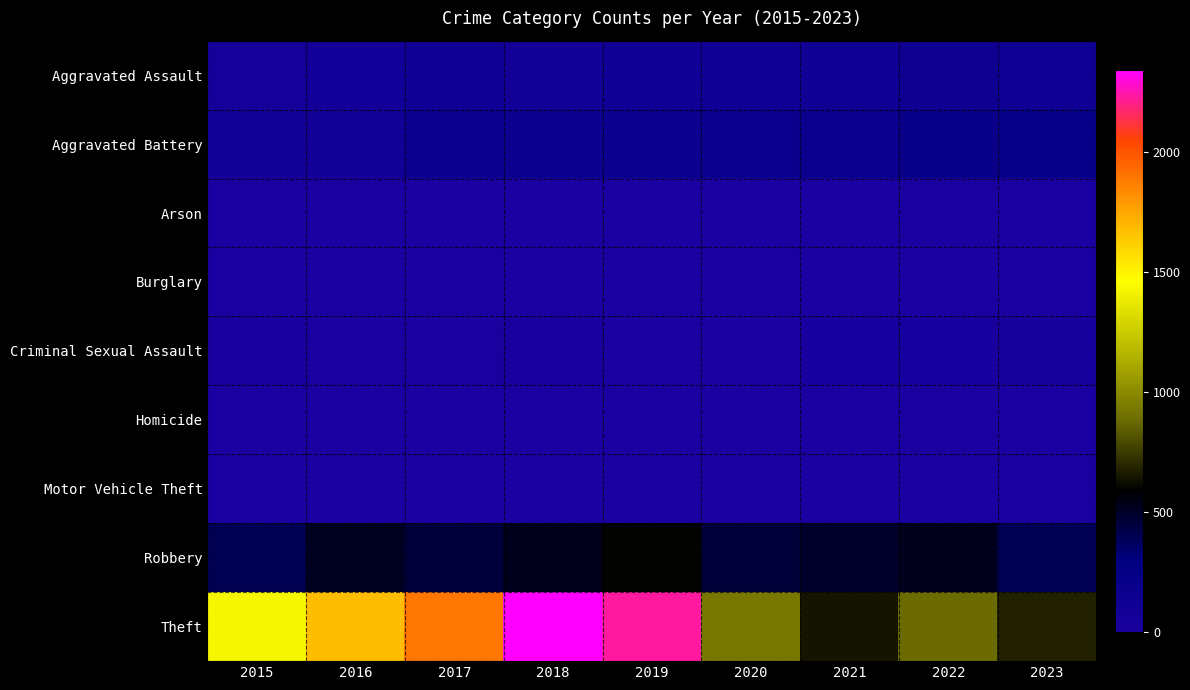

Between 2015 and 2020, which series saw the biggest shift?

Theft